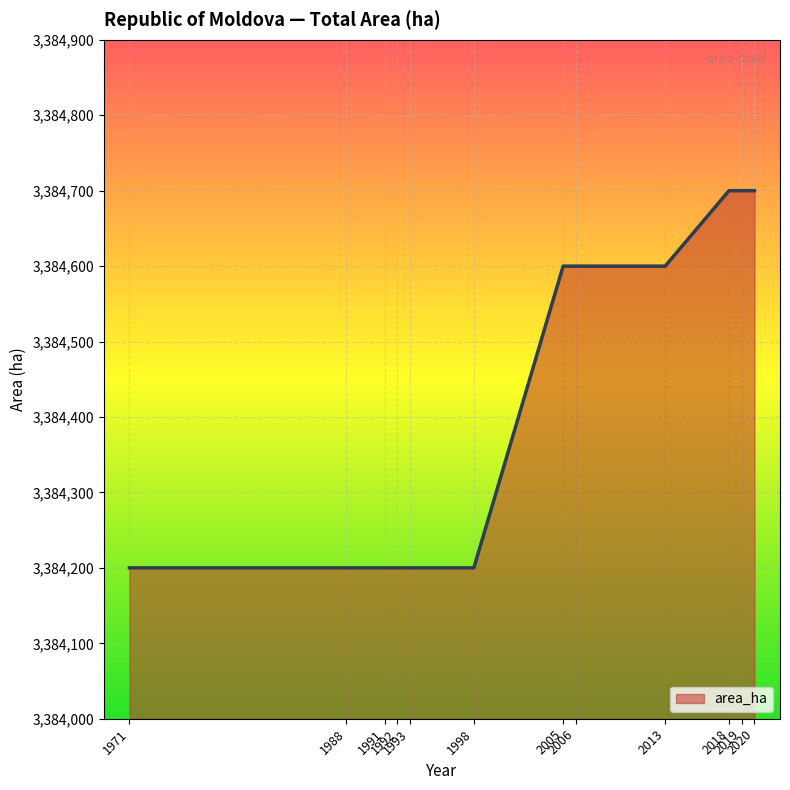

What is the minimum value shown in the chart?

3384200